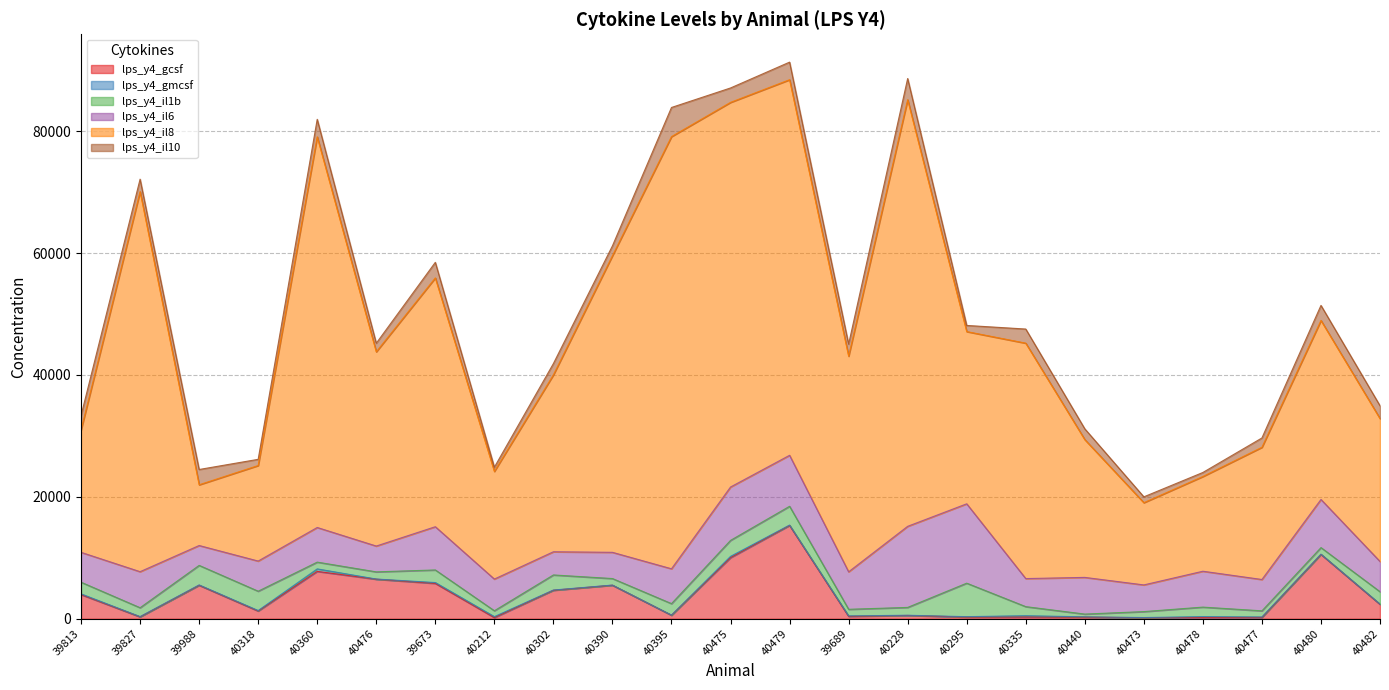

Count the number of data series in this chart.

6